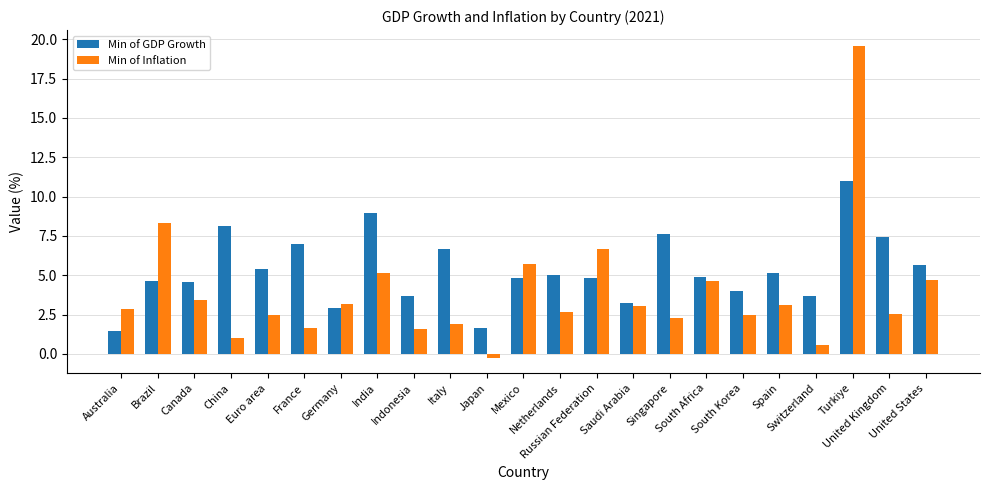

Which category has the highest value across all series?

Turkiye